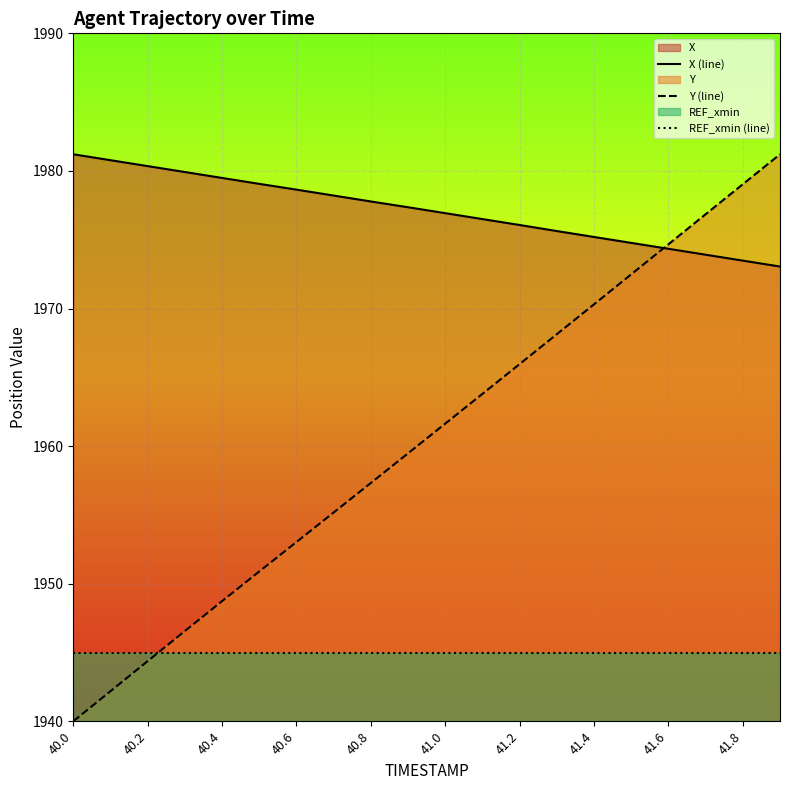

True or false: Y (line) has more than 0 points higher than both neighbors.

False